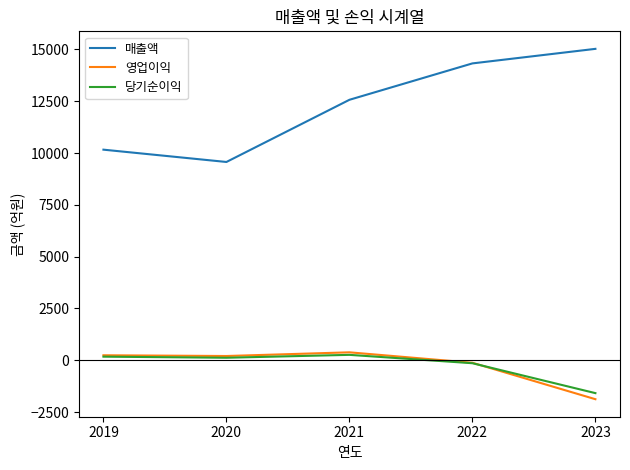

Which series has the largest total across all categories?

매출액